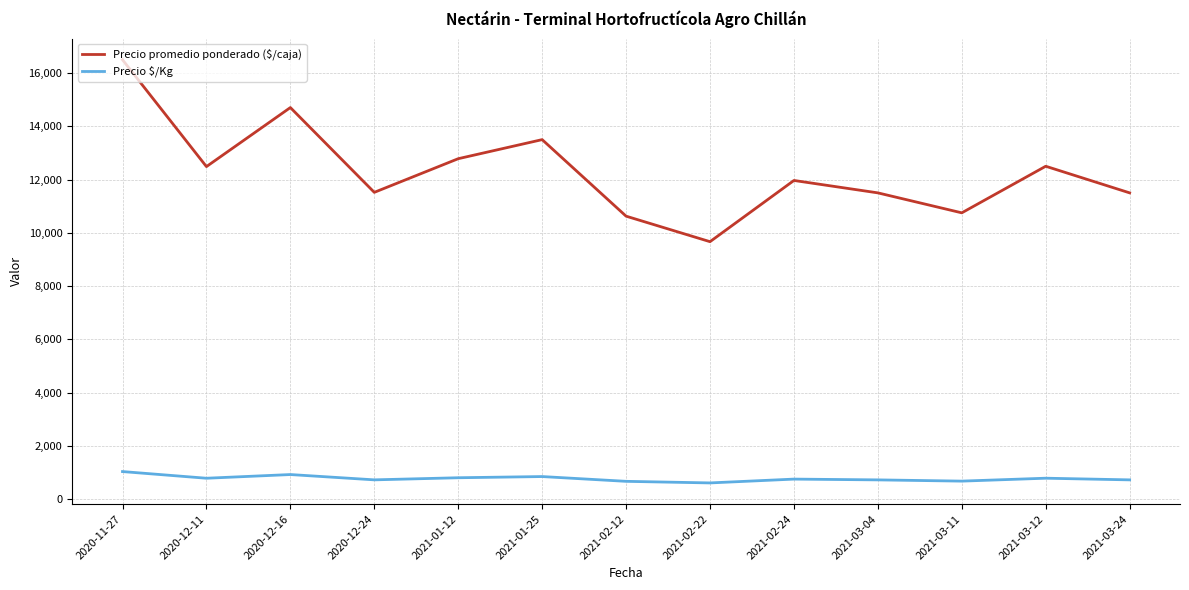

What is the difference between the Precio promedio ponderado ($/caja) values at 2021-02-22 and 2021-02-24?

2299.5